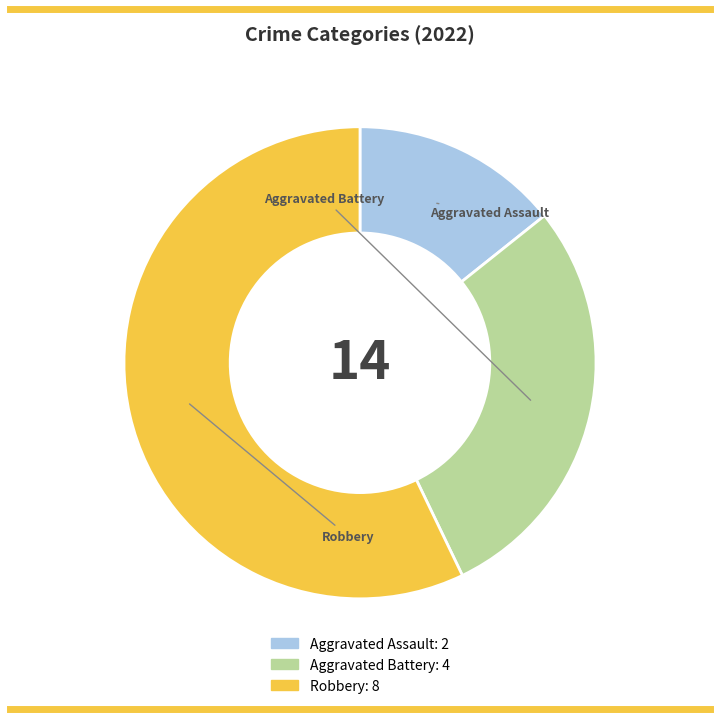

Which category accounts for the majority?

Robbery